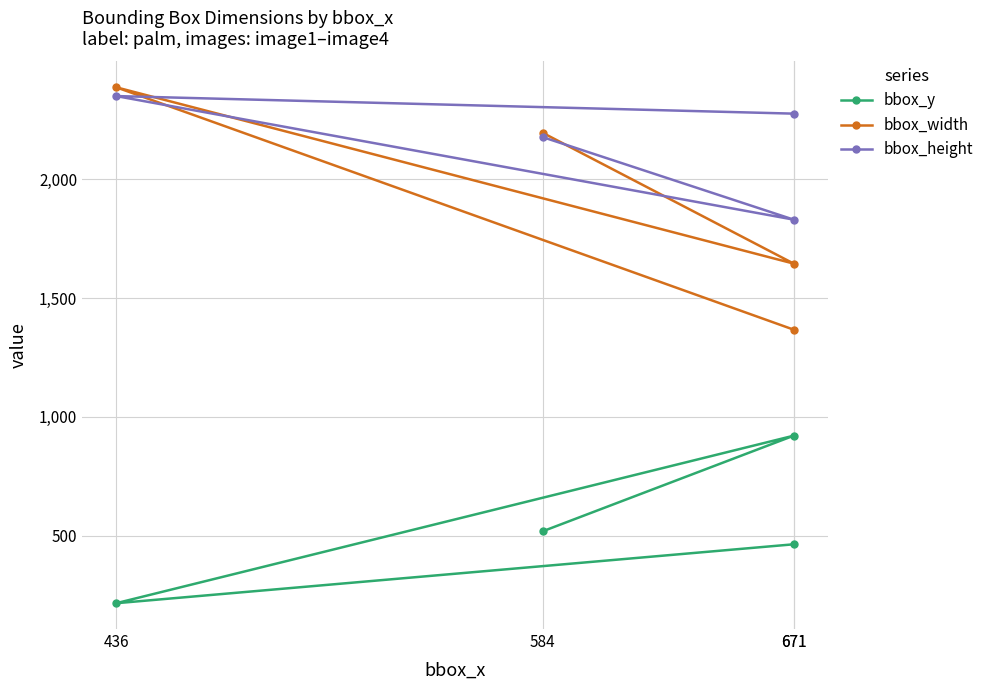

What is the maximum value for bbox_width?

2387